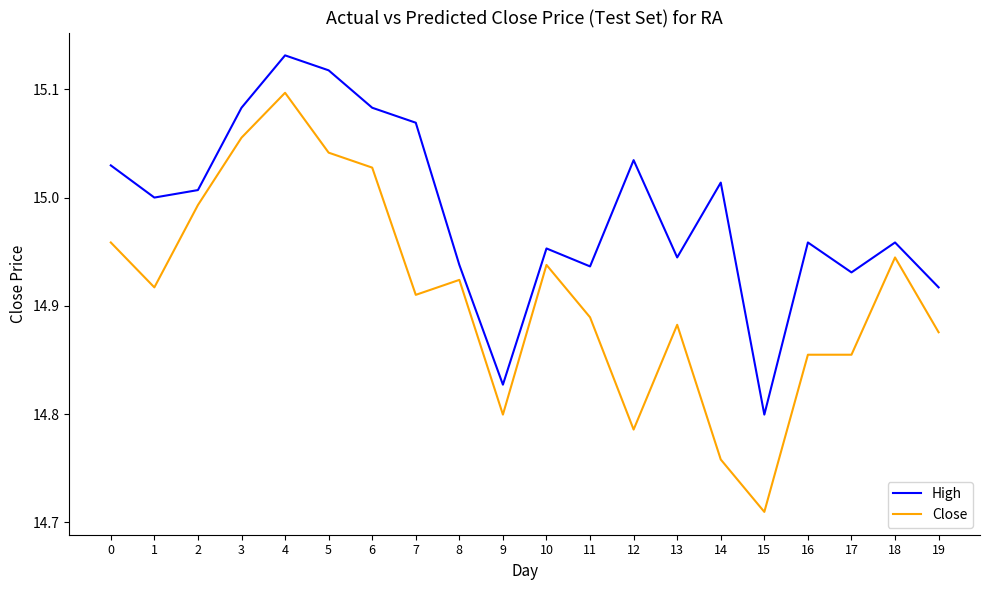

What is the difference between the High values at 3 and 17?

0.2